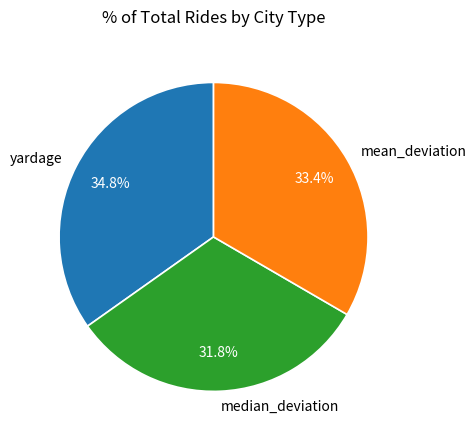

How many segments does this pie chart have?

3